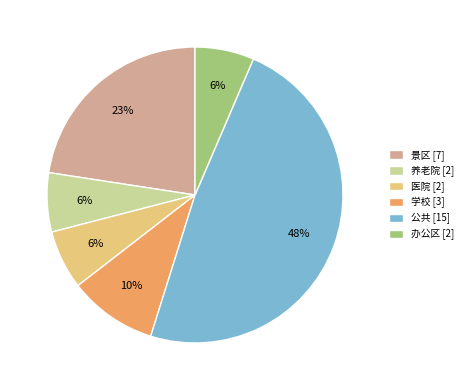

True or false: 景区 accounts for 23% of the total.

True